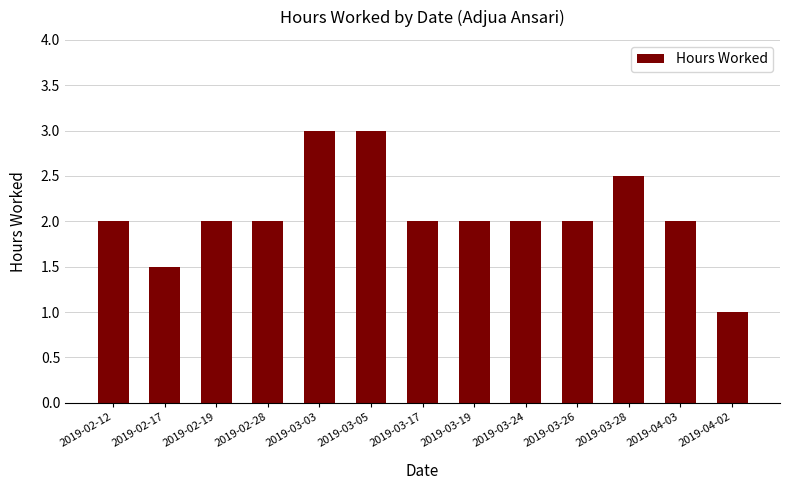

Reading left to right, transcribe all the data shown in this chart.

2.0	1.5	2.0	2.0	3.0	3.0	2.0	2.0	2.0	2.0	2.5	2.0	1.0